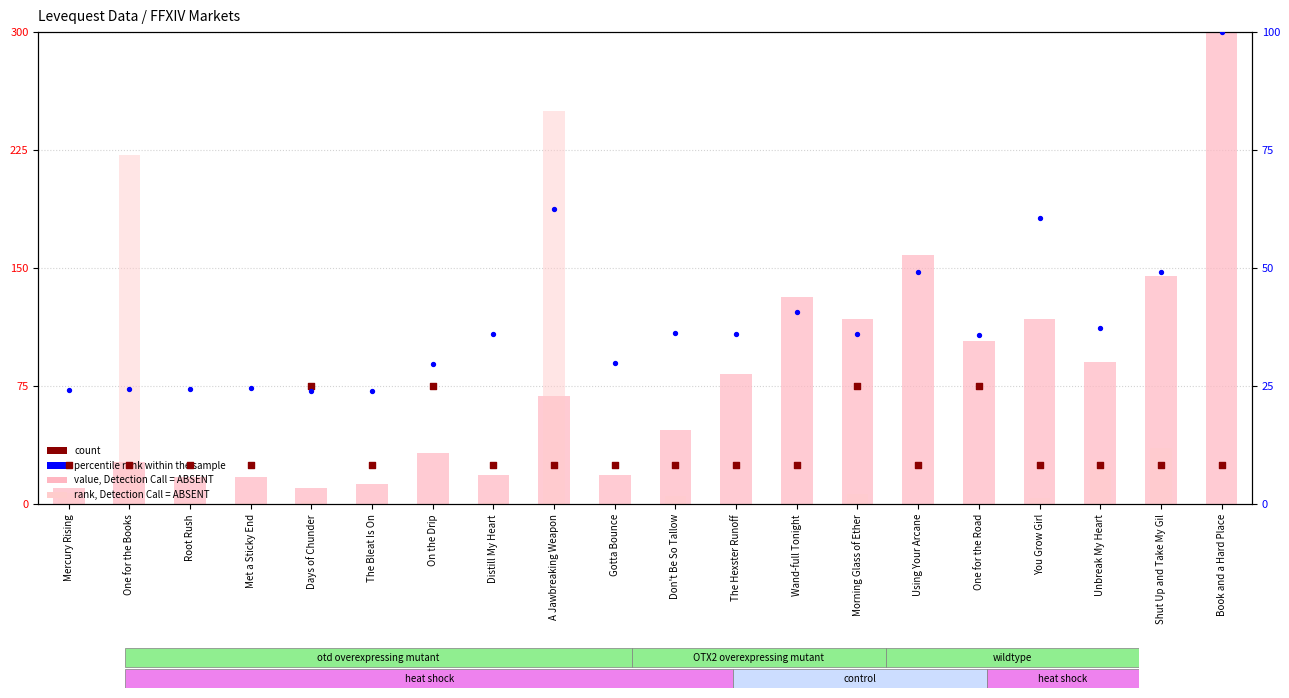

At how many categories does at least one series exceed 250?

1